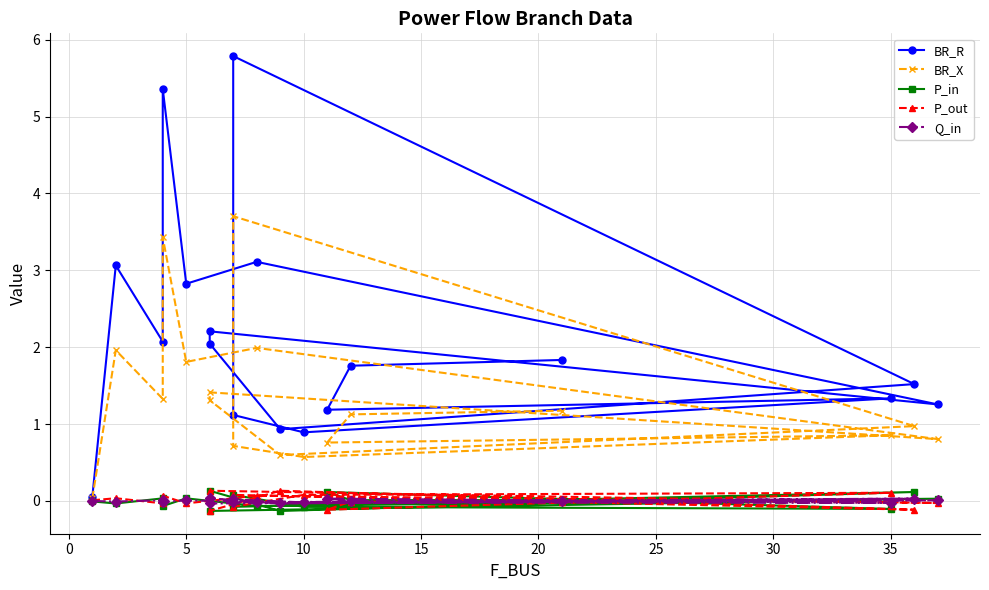

Where is the first local minimum for P_out?

5